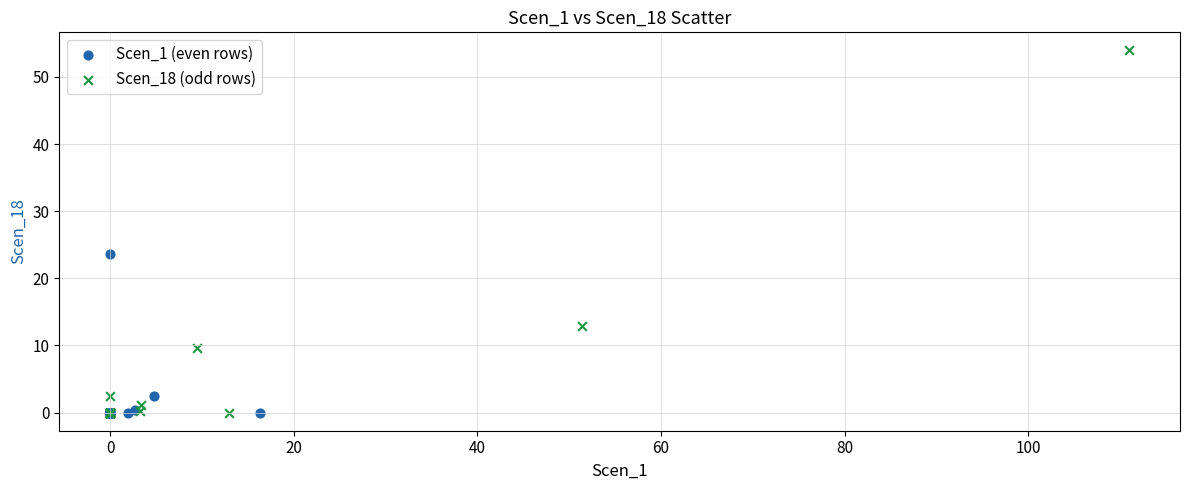

Which series contains the highest Y value?

Scen_18 (odd rows)